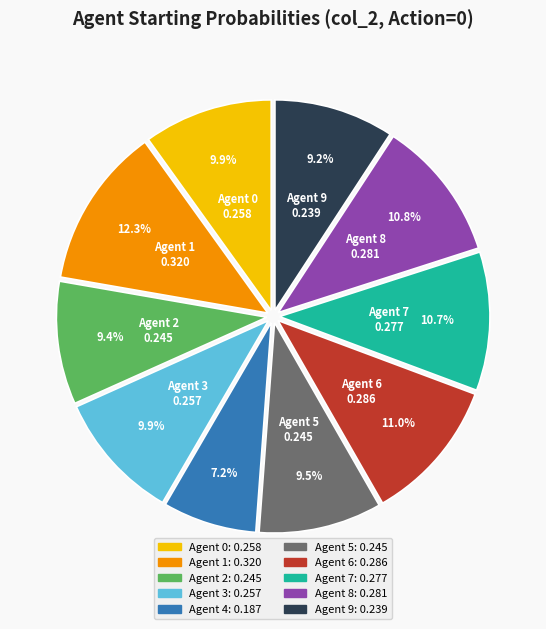

Does any single category account for the majority?

No